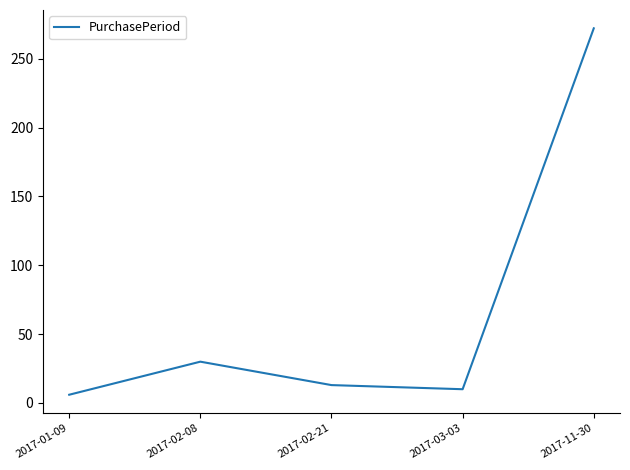

How many values are below 13?

2